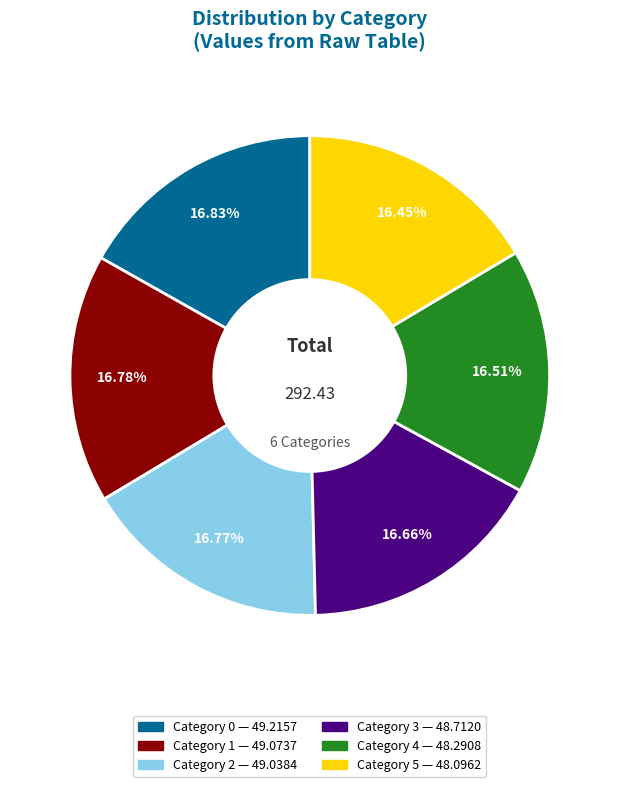

Does any single category account for the majority?

No